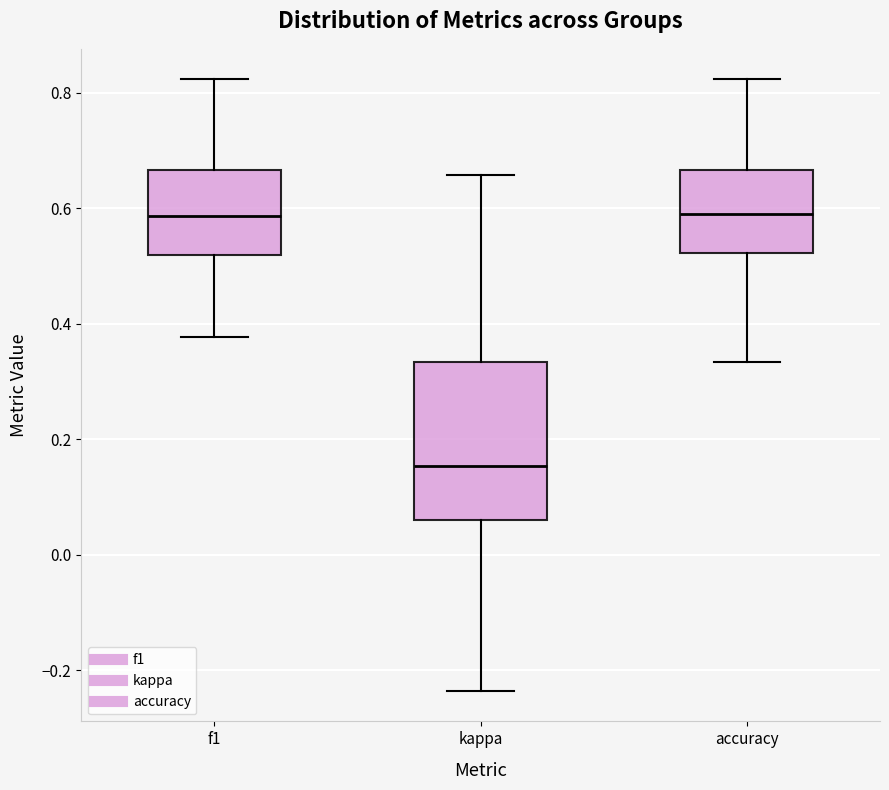

Reading left to right, transcribe this box plot: for each box, give where its median line is, the range the box spans, and where its two whiskers end, as read against the y-axis. The values are not printed on the chart, so give them approximately, as read against the axis.

f1: median 0.58, box 0.52 to 0.66, whiskers 0.38 to 0.82
kappa: median 0.16, box 0.06 to 0.34, whiskers -0.24 to 0.66
accuracy: median 0.60, box 0.52 to 0.66, whiskers 0.34 to 0.82